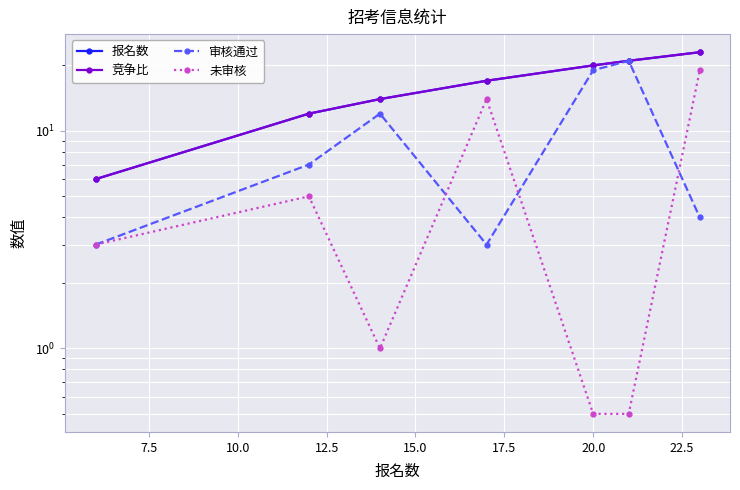

What is the difference between the maximum and minimum values in the 未审核 series?

18.5